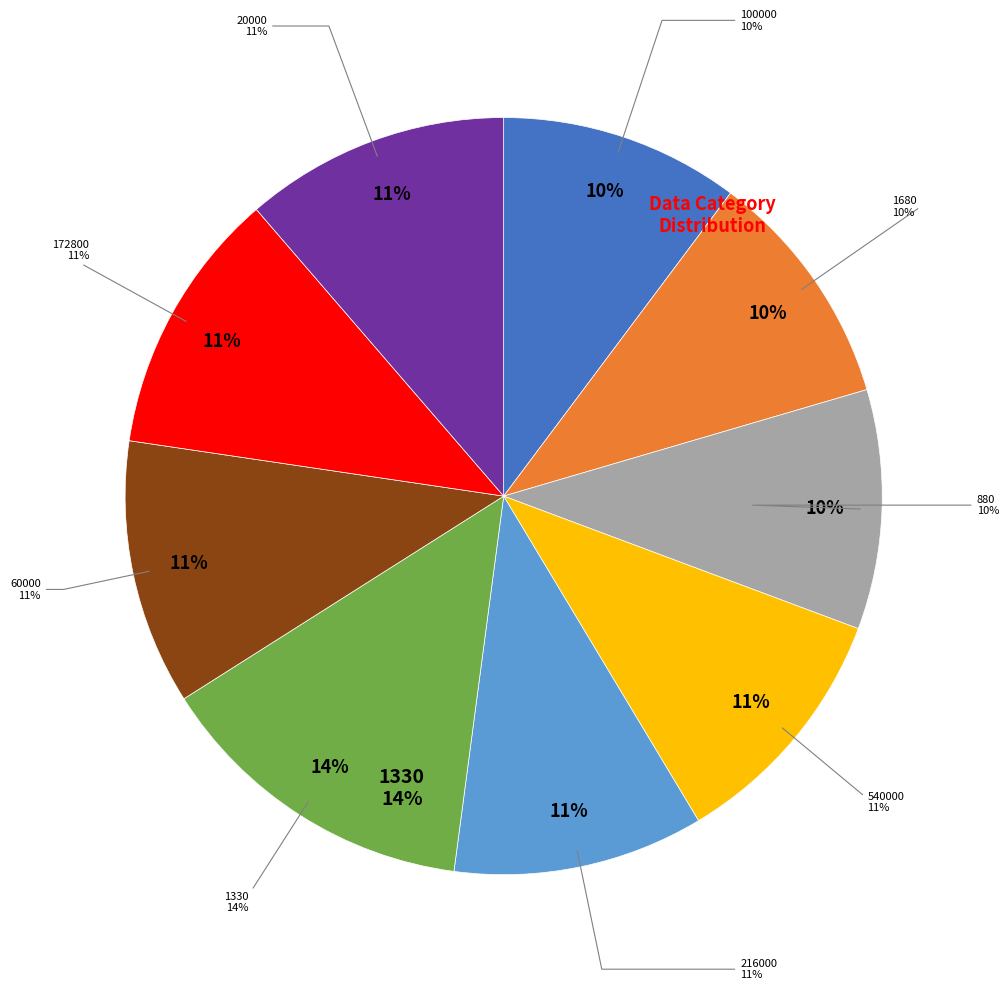

What is the largest slice in the pie chart?

1330